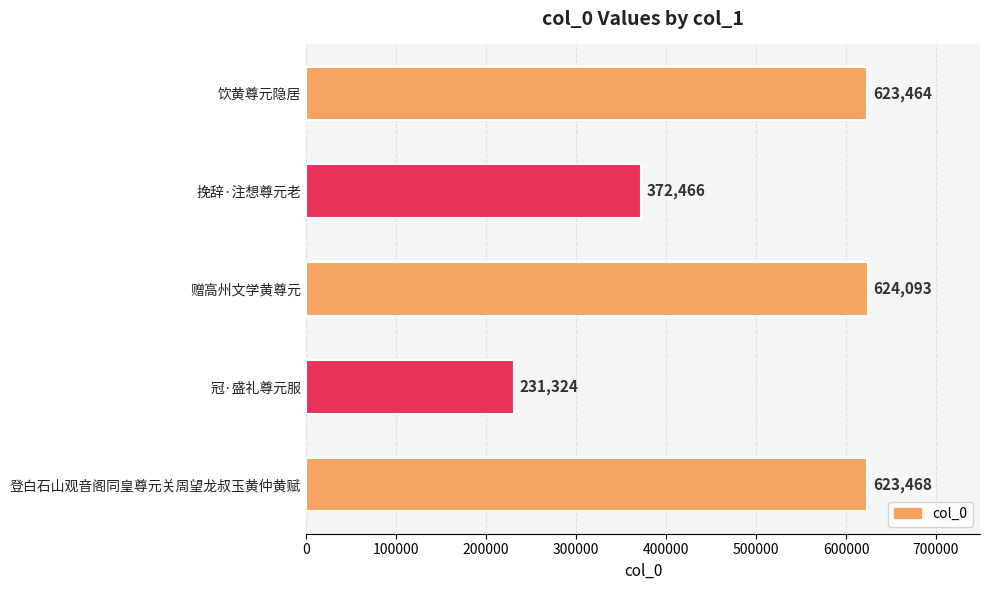

What is the value of the 4th bar from the top?

231324